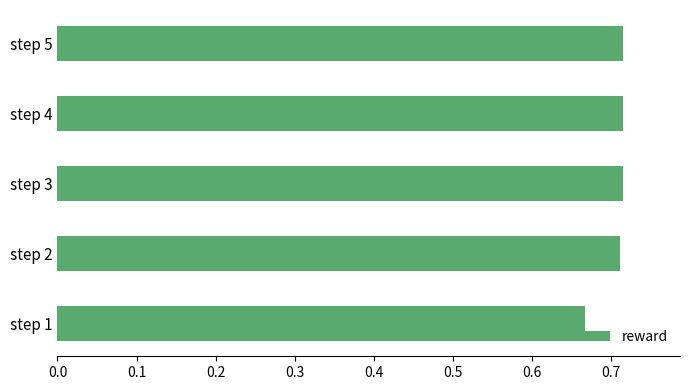

What is the sum of all values?

3.5